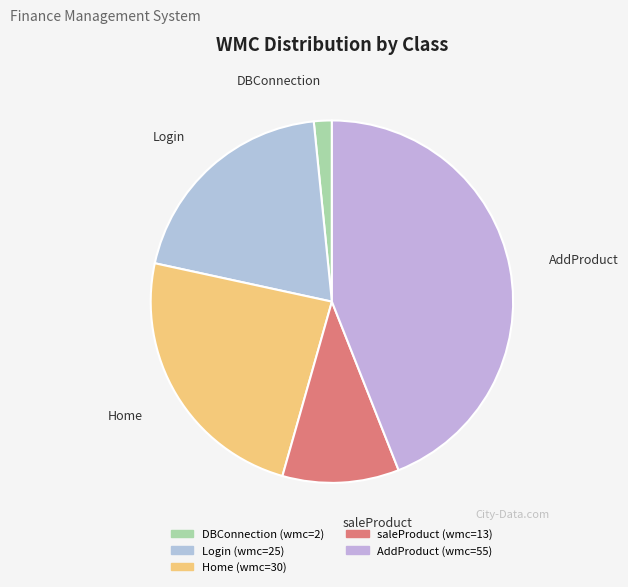

Rank the categories by value from highest to lowest.

AddProduct, Home, Login, saleProduct, DBConnection